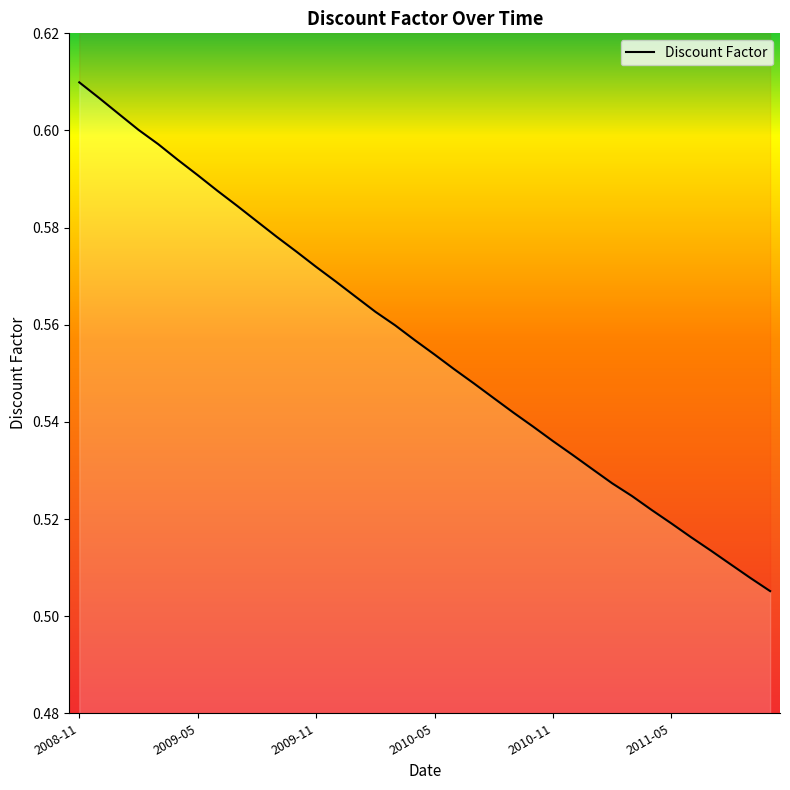

True or false: the data shows 0.1 at 2011-09.

False